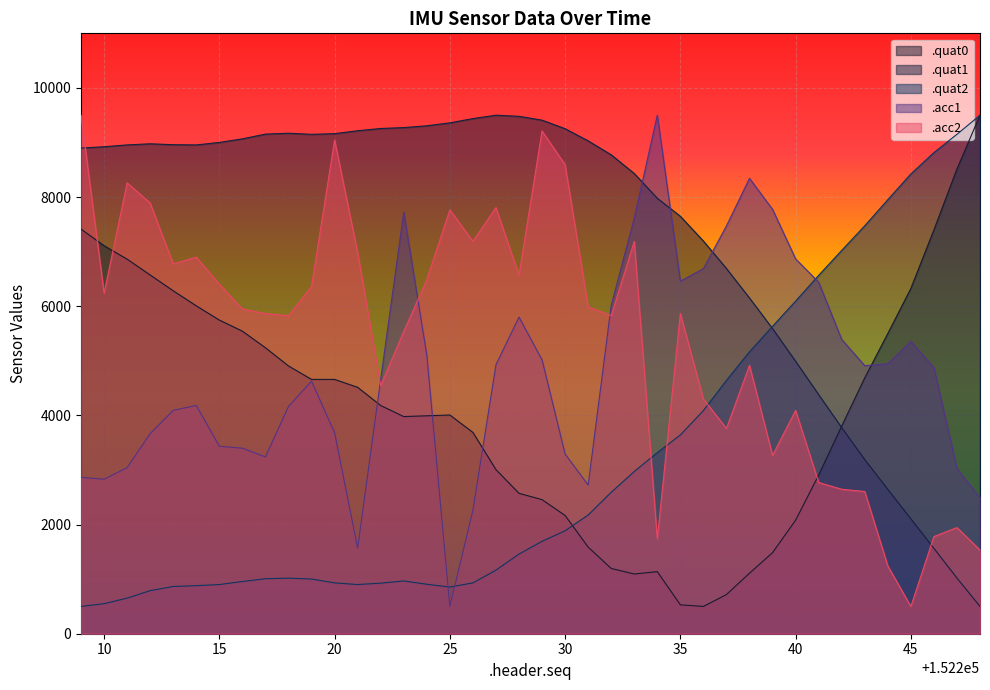

The .acc1 series shows 4402.8 at 10. True or false?

False